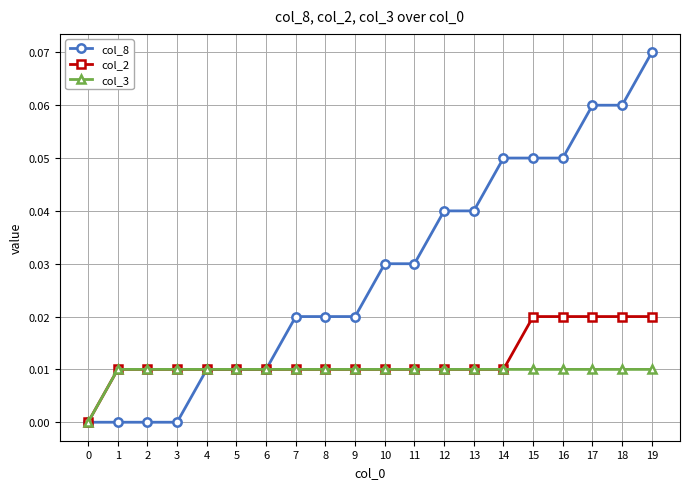

Between 17 and 19, which series saw the biggest shift?

col_8